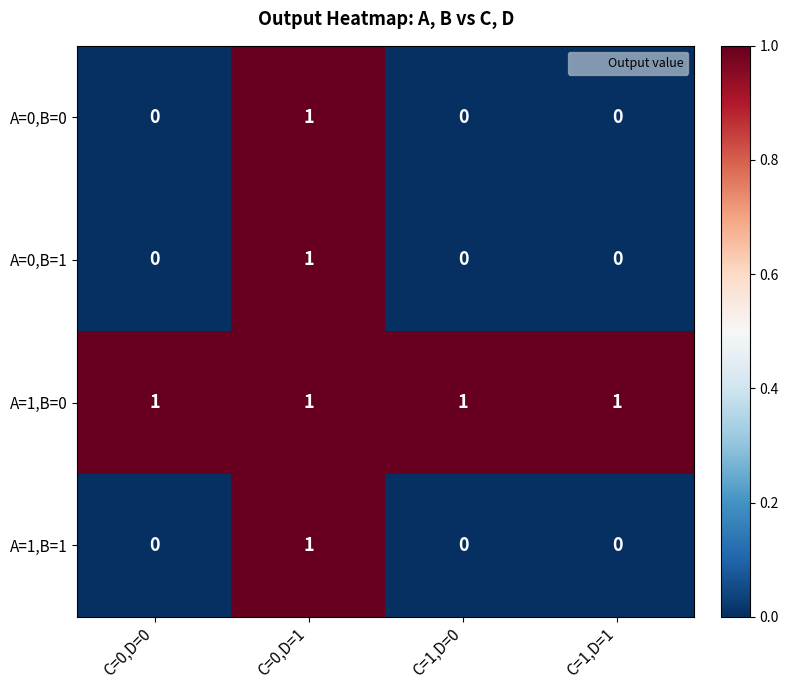

True or false: A=1,B=0 has a value of 0 at C=1,D=1.

False